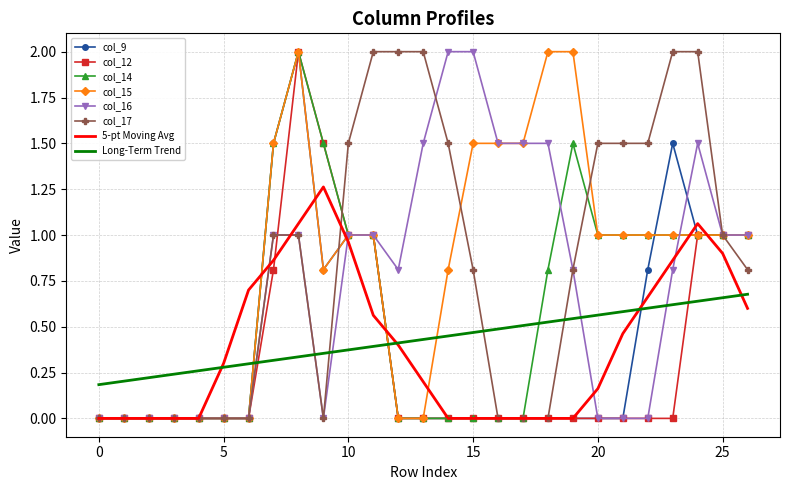

What is the maximum value shown in the chart?

2.0